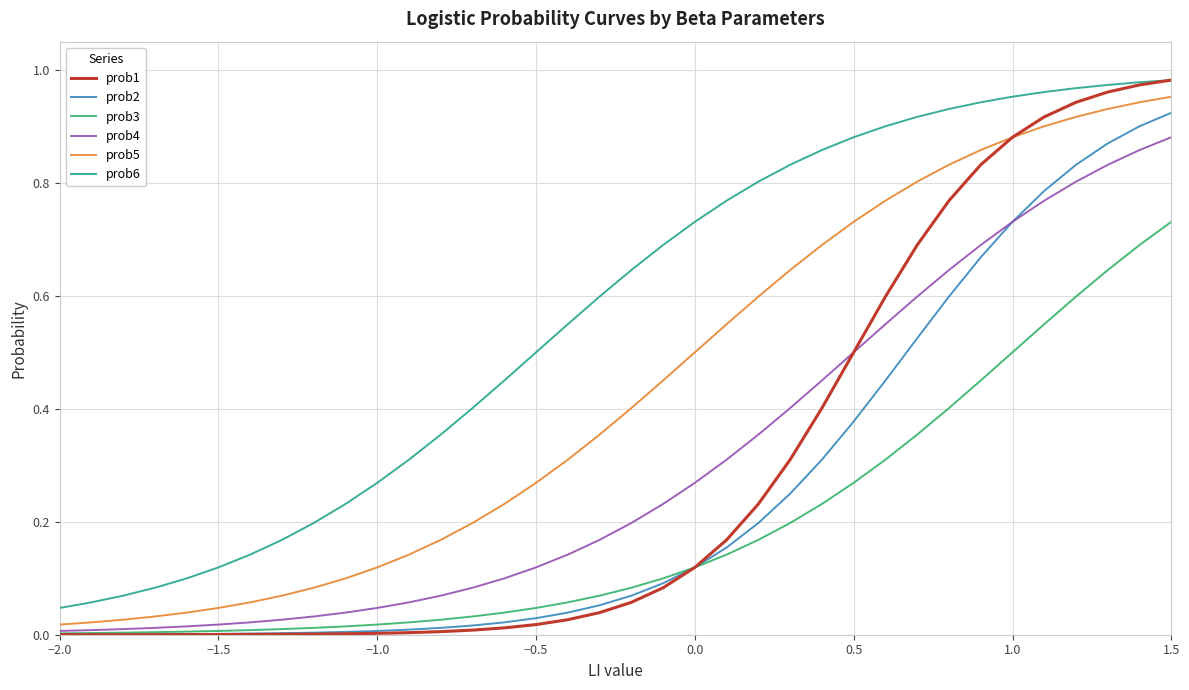

Which series has the widest spread of values?

prob1